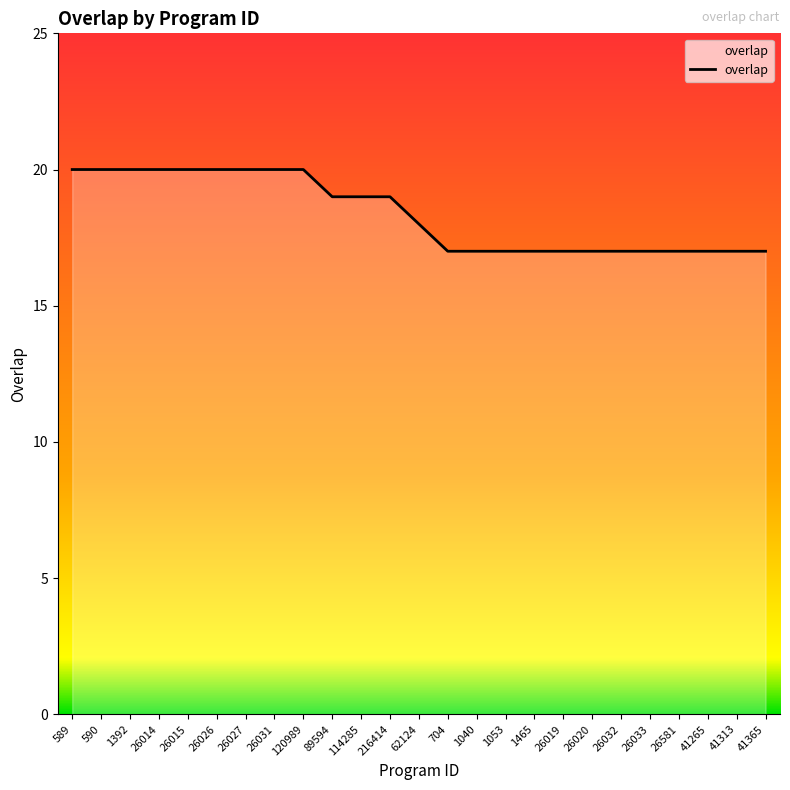

What is the difference between the maximum and minimum values?

3